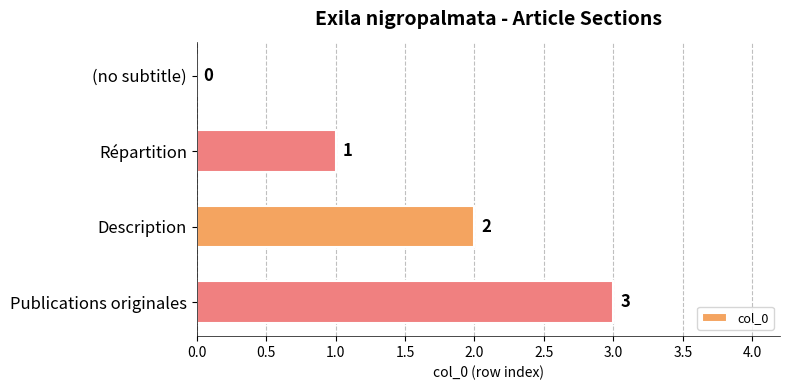

True or false: the data shows 1 at Publications originales.

False